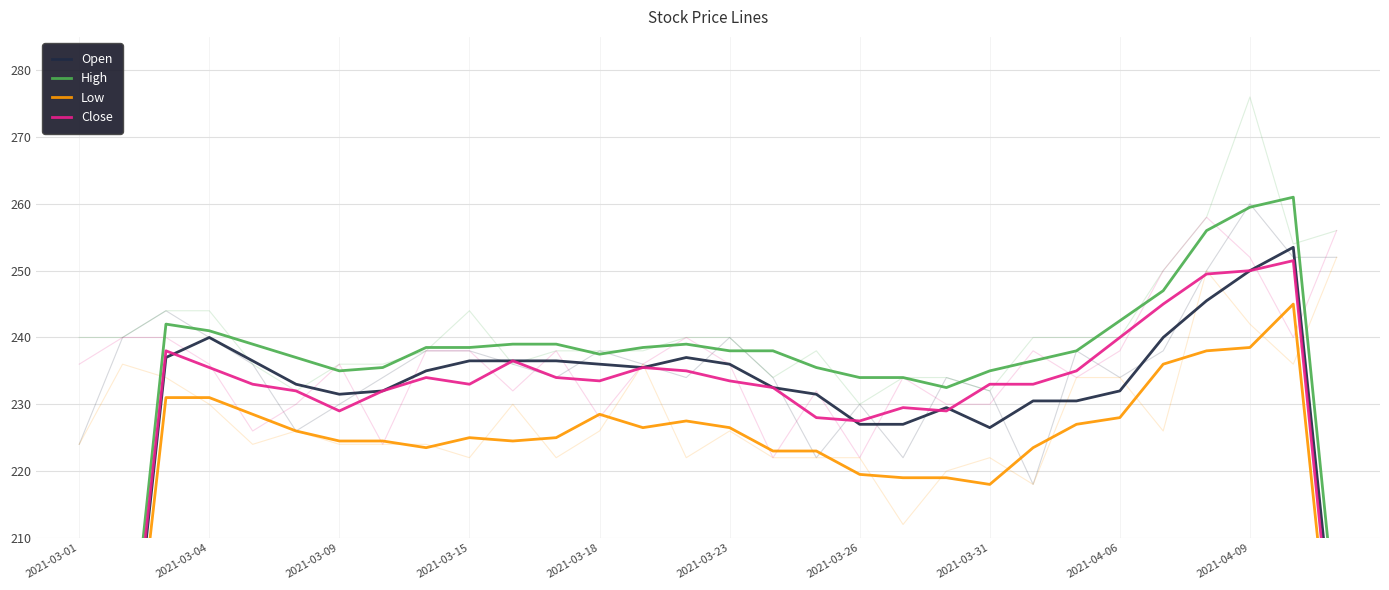

What position from the left is 2021-03-01?

1